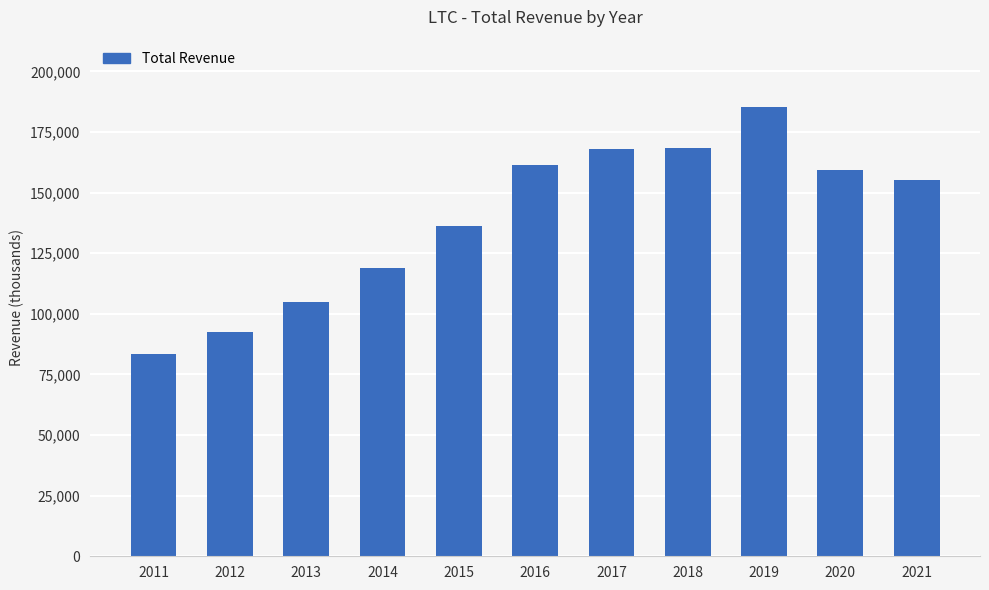

What is the ratio of the value at 2018 to the value at 2014?

1.4